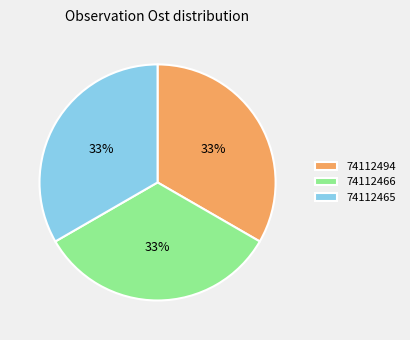

Approximately how many times larger is the value at 74112466 compared to 74112494?

1.0